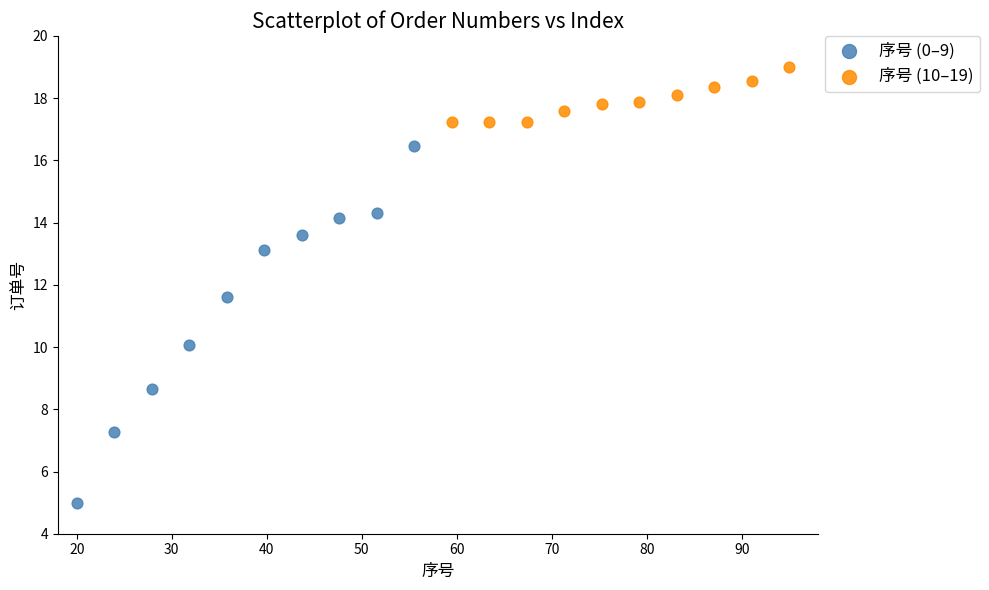

Which series contains the lowest Y value?

序号 (0–9)